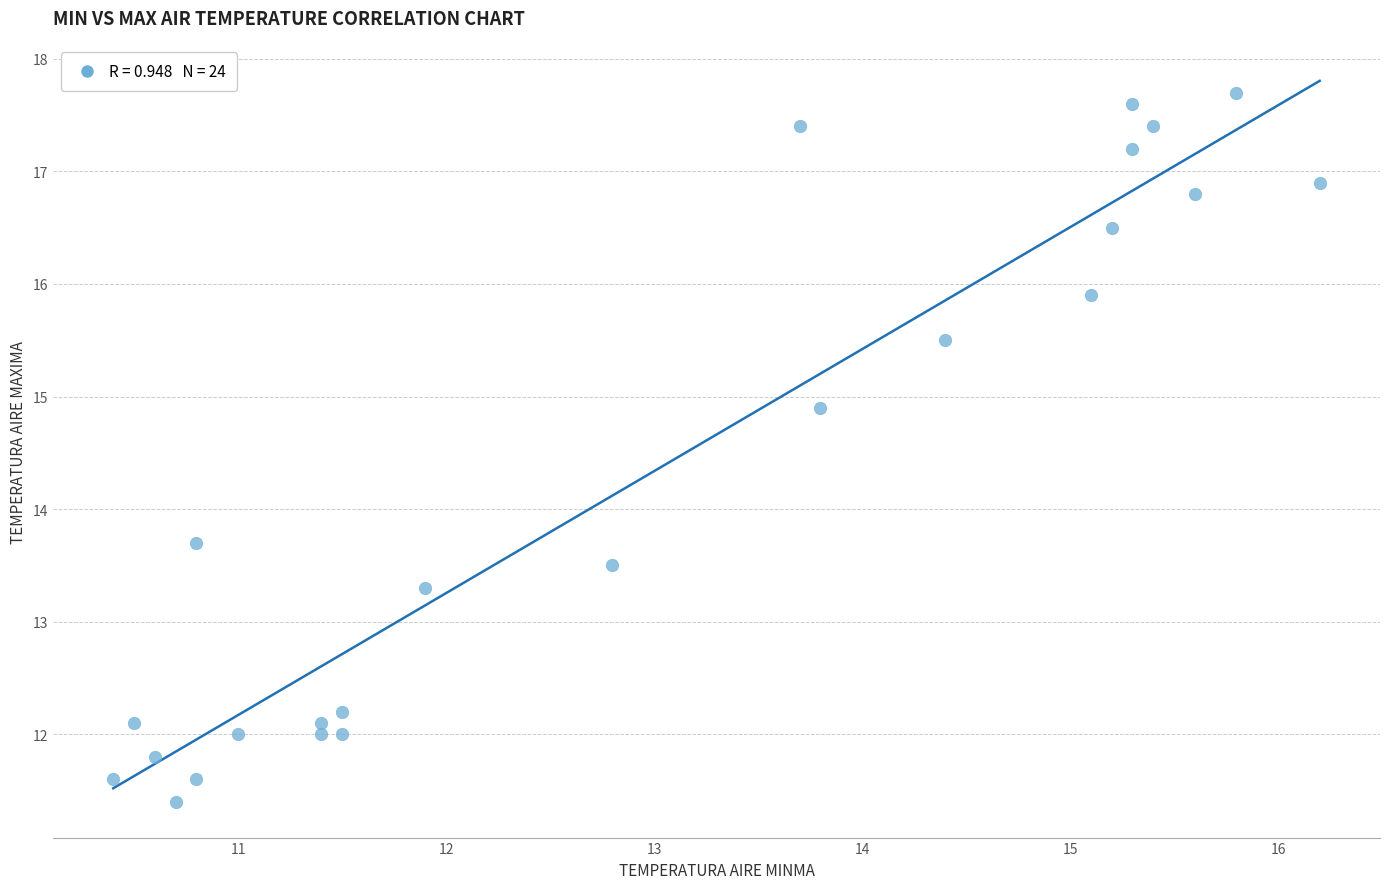

What is the range of X values (max minus min)?

5.8